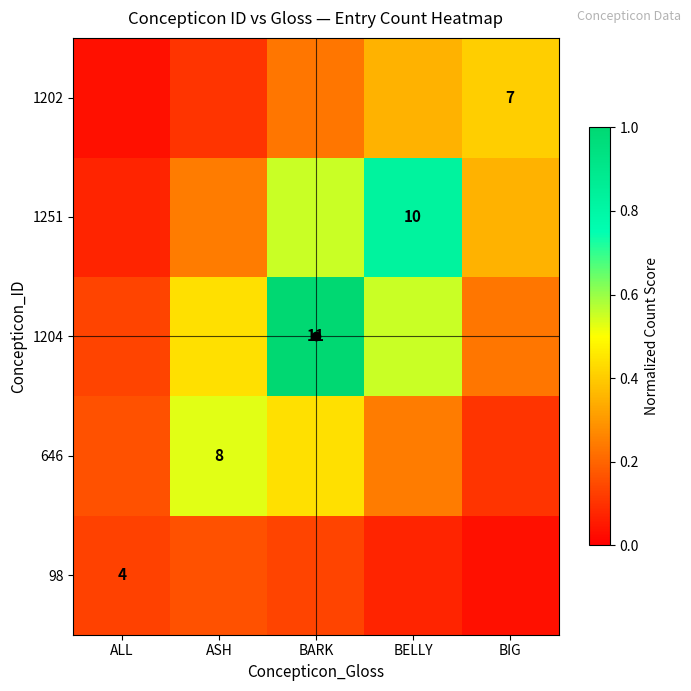

What is the total value across all series at BARK?

2.4